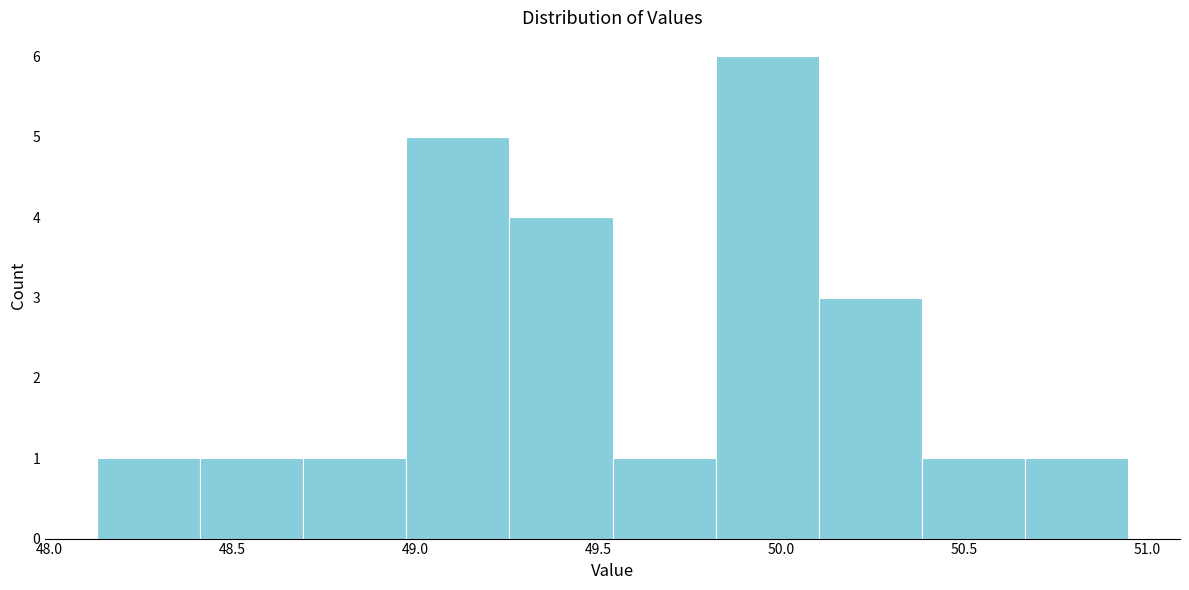

How tall is the bar that spans 48.40 to 48.70 on the x-axis? Neither the bar edges nor the heights are printed on the chart, so give them approximately, as read against the axes.

1